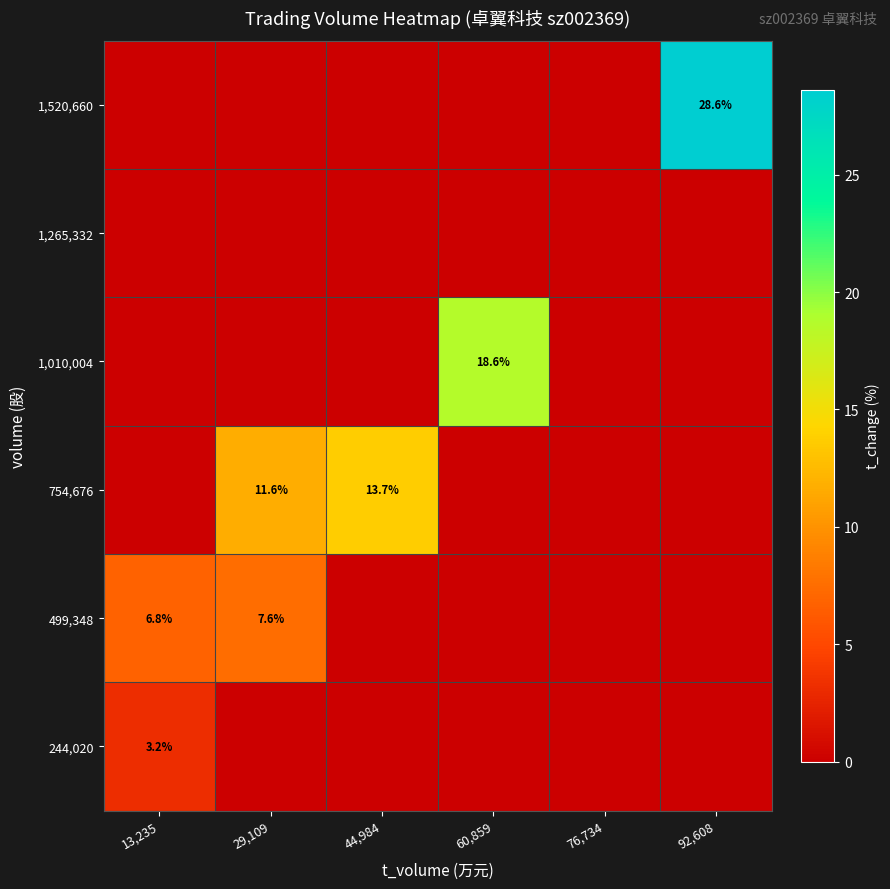

The 499,348 series shows 6.8 at 13,235. True or false?

True